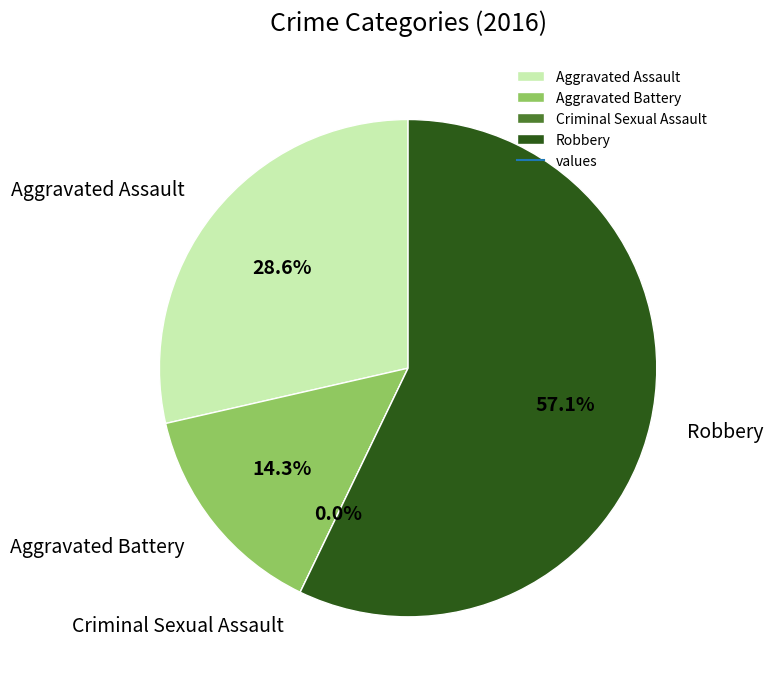

To the nearest percent, what is the combined percentage of Criminal Sexual Assault and Robbery?

57%